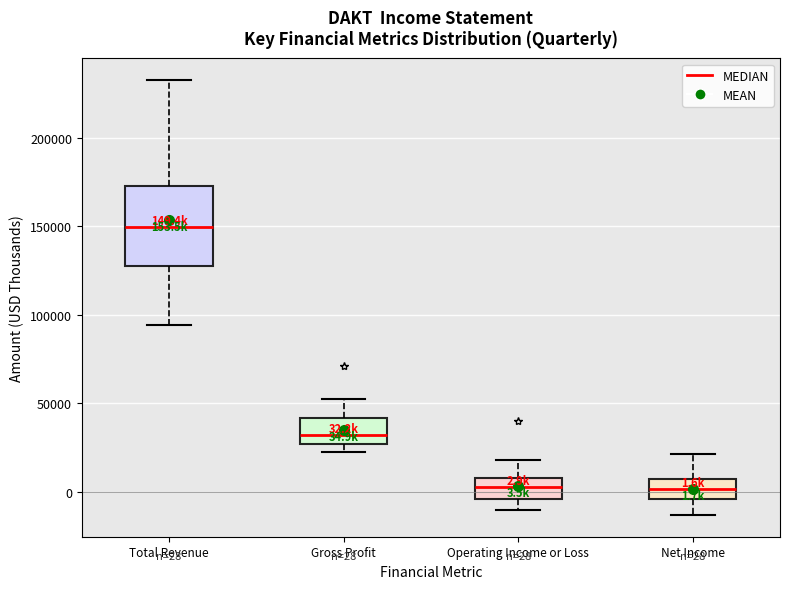

Which box is the tallest, from its lower edge to its upper edge?

Total Revenue